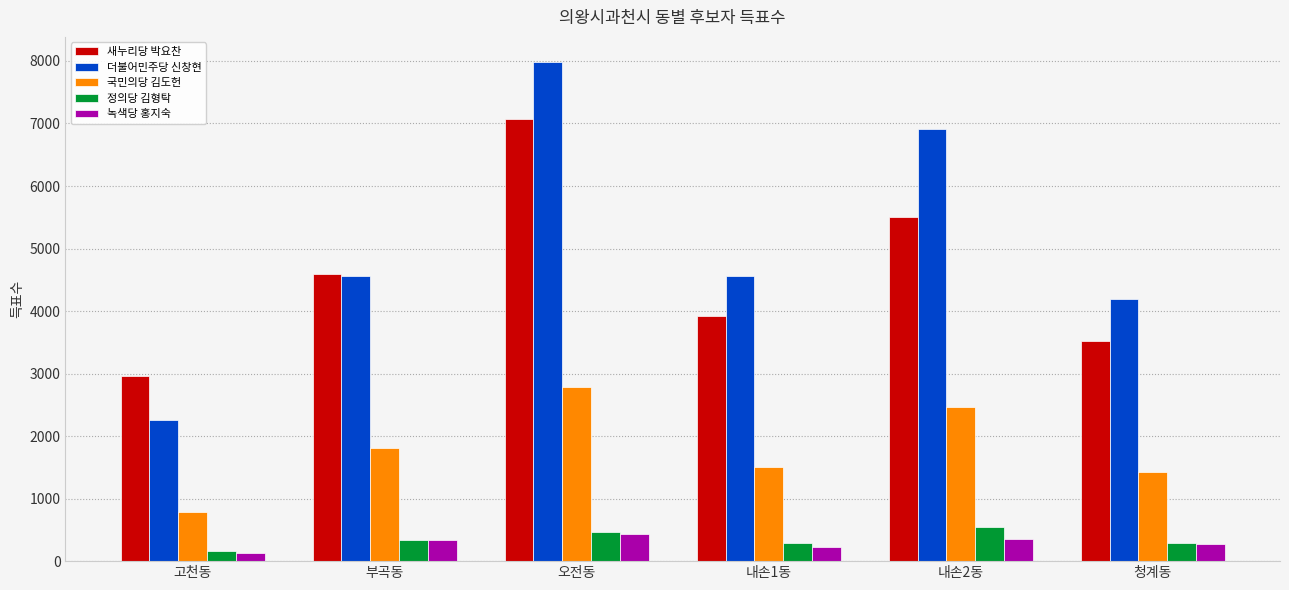

Rank the categories by 새누리당 박요찬 value from highest to lowest.

오전동, 내손2동, 부곡동, 내손1동, 청계동, 고천동